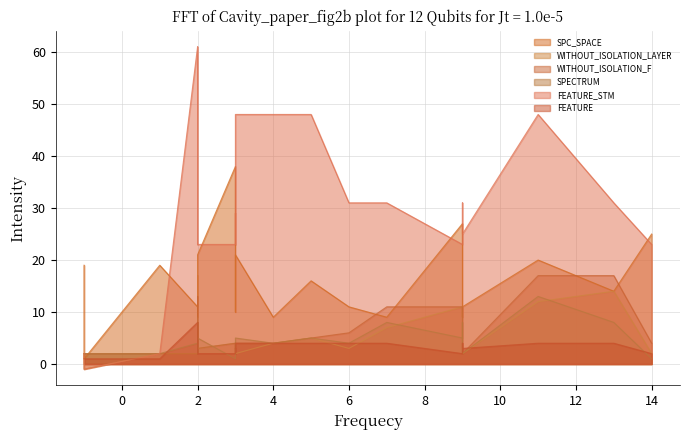

How many values in the WITHOUT_ISOLATION_F series exceed 4?

9